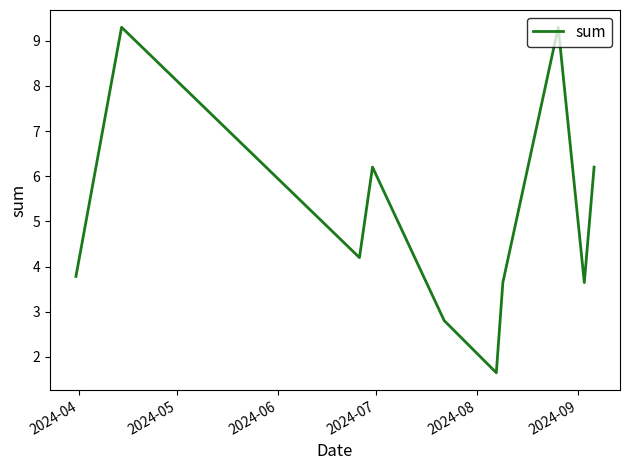

What is the average value?

5.1